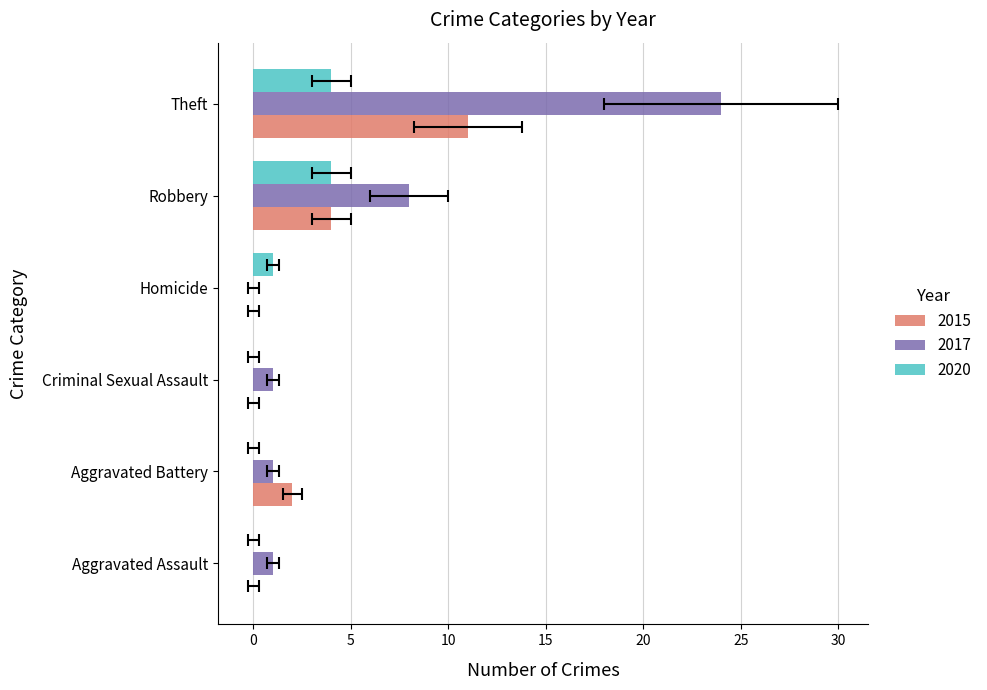

What is the value of the 2020 bar at the 6th from the left?

4